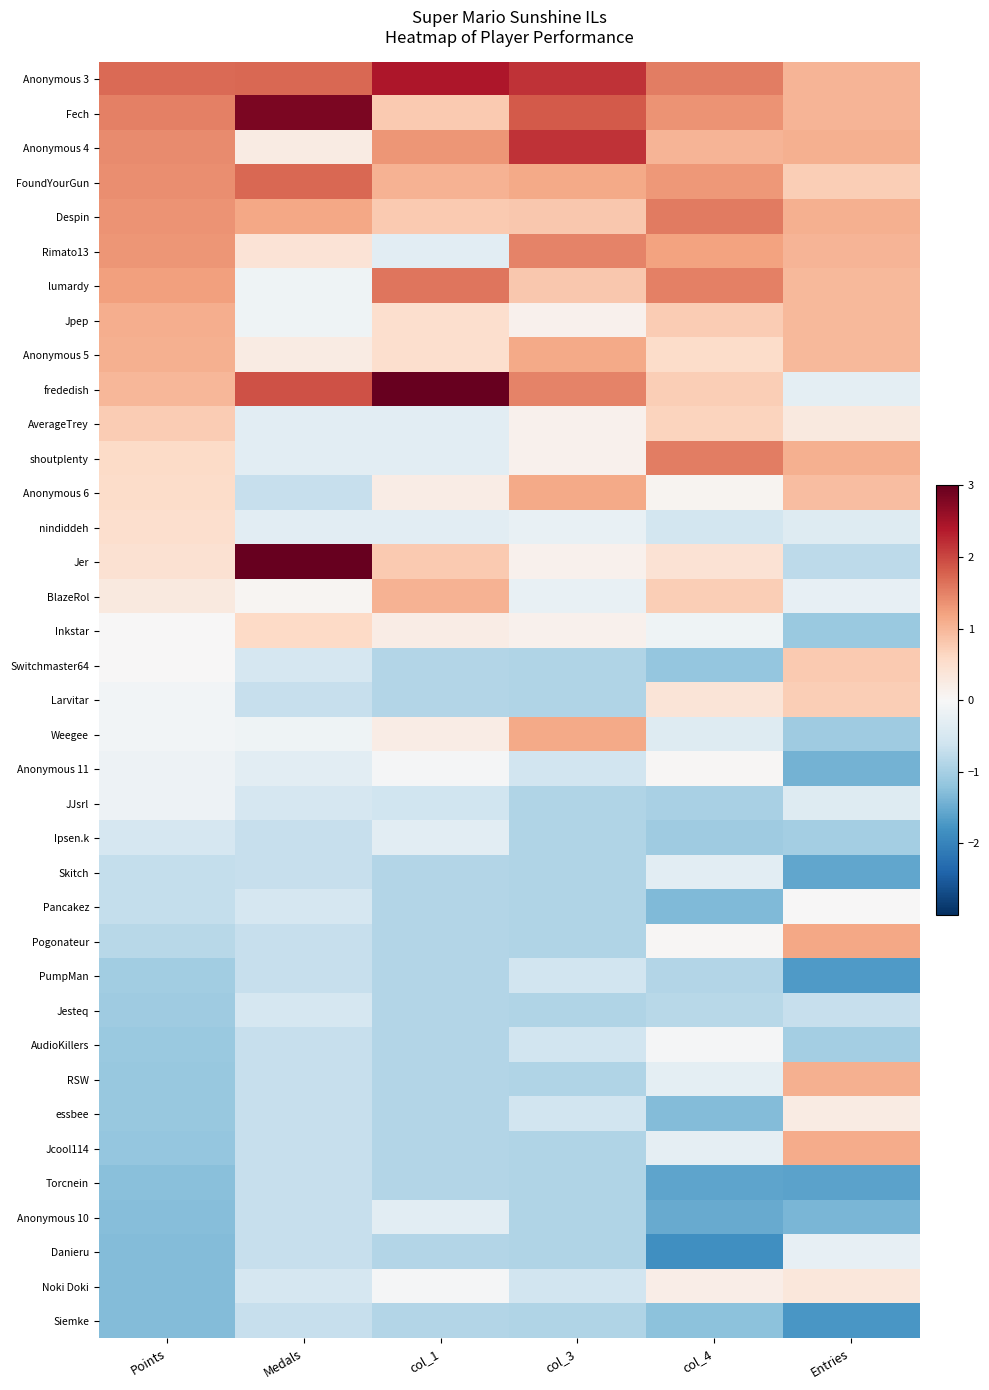

Between Medals and col_4, which is larger?

Medals